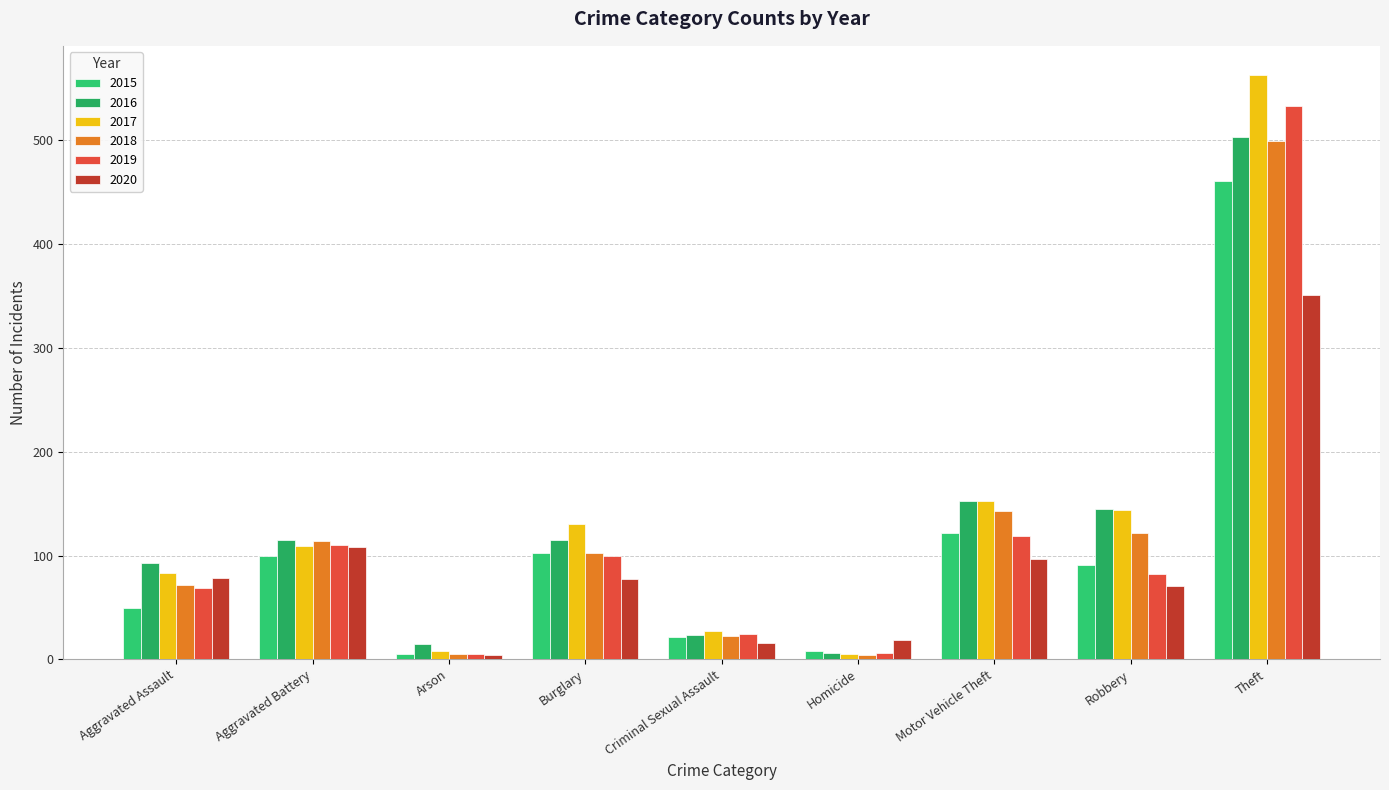

True or false: 2018 has a value of 72 at Aggravated Assault.

True